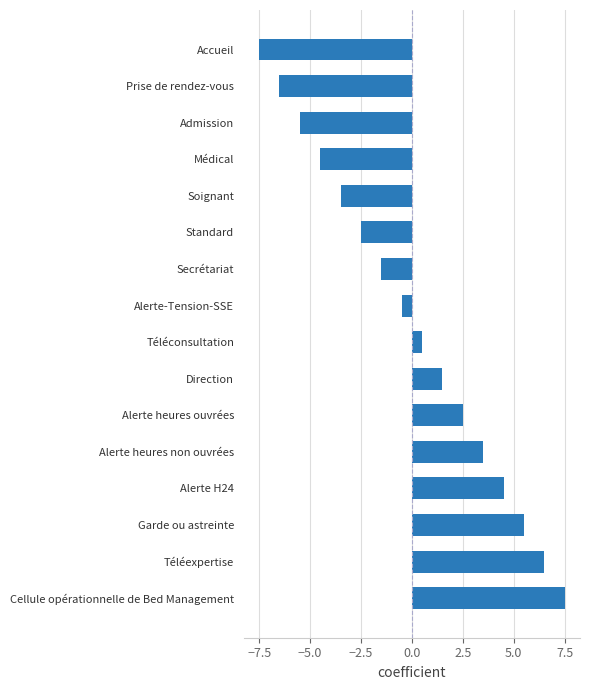

What value does the data have at Alerte H24?

4.5